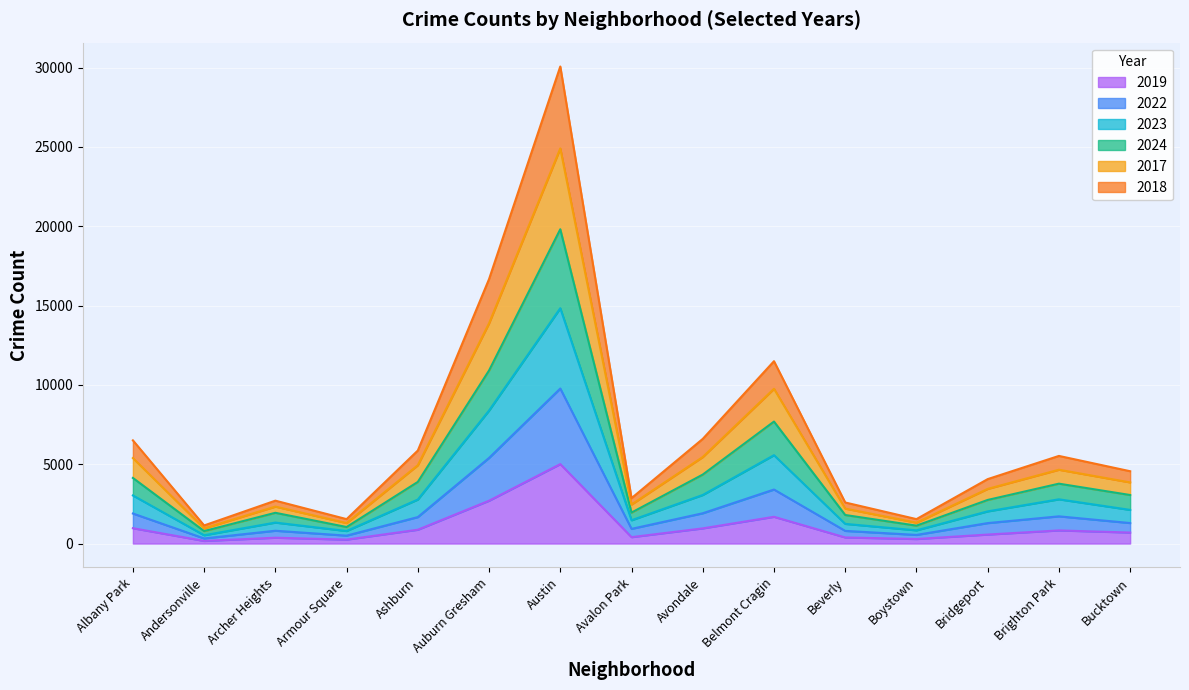

Which has a higher value, Avalon Park or Bucktown?

Bucktown